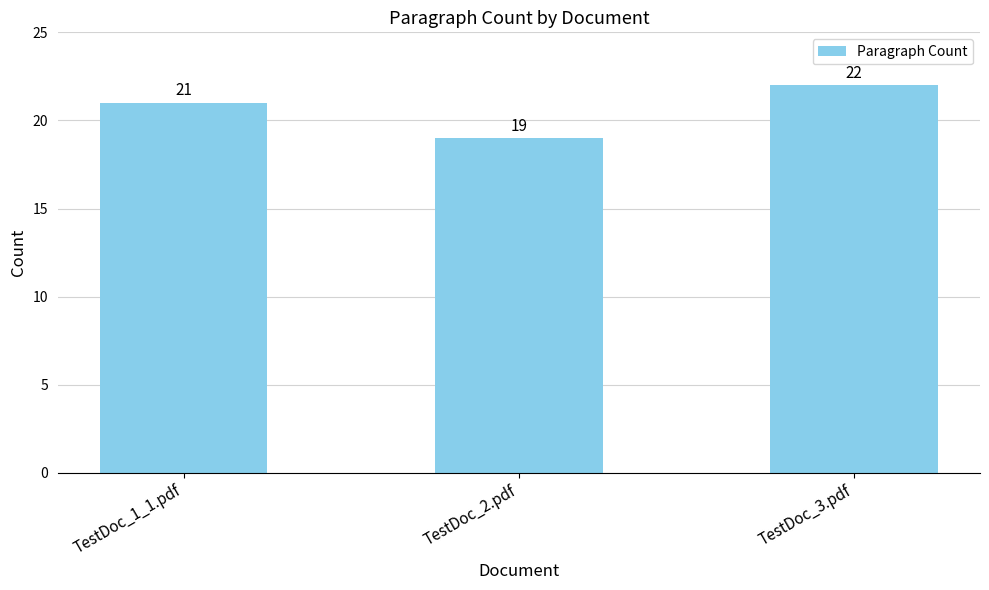

Which has a higher value, TestDoc_3.pdf or TestDoc_2.pdf?

TestDoc_3.pdf